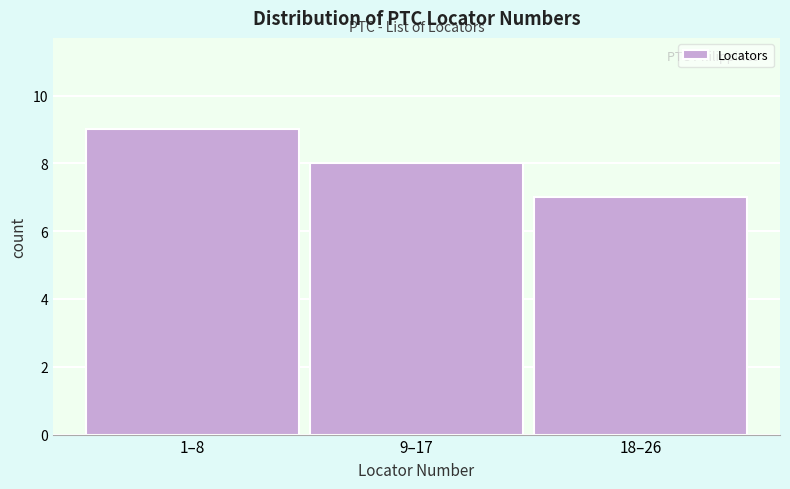

Reading left to right, what are all the values shown in this chart?

1–8=9	9–17=8	18–26=7